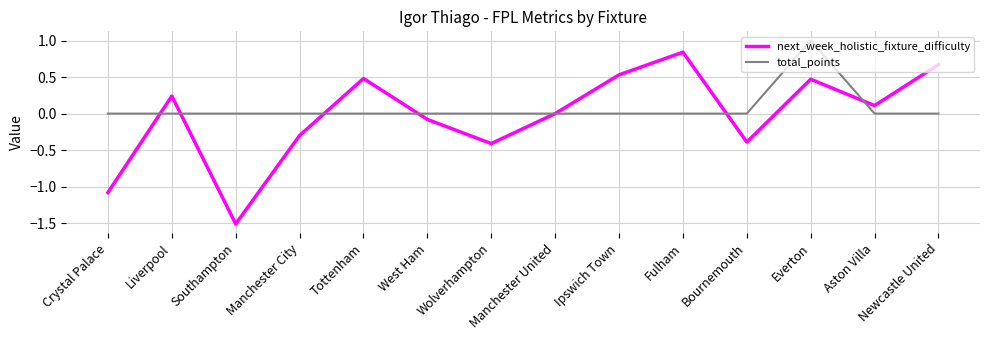

What is the sum of all next_week_holistic_fixture_difficulty values?

-0.4